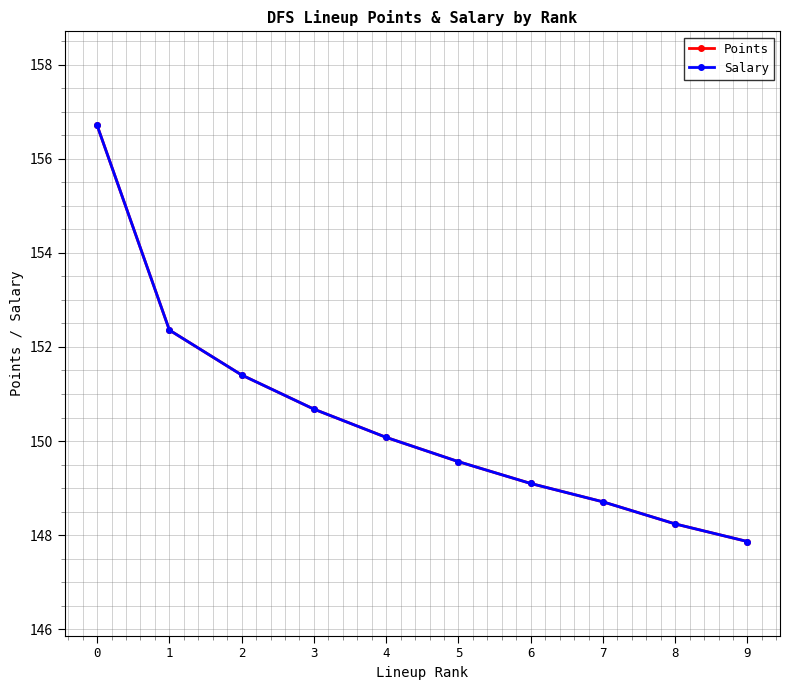

True or false: Salary and Points intersect in this chart.

False